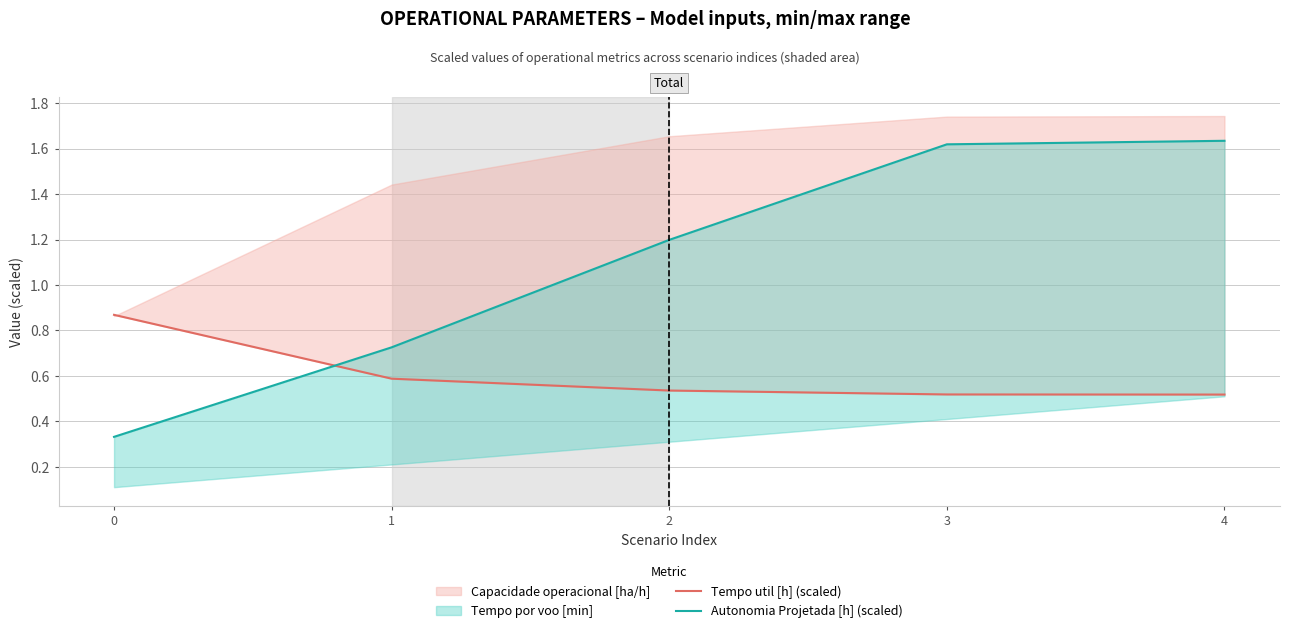

Is it true that Tempo util [h] (scaled) equals 0.7 at 3?

False